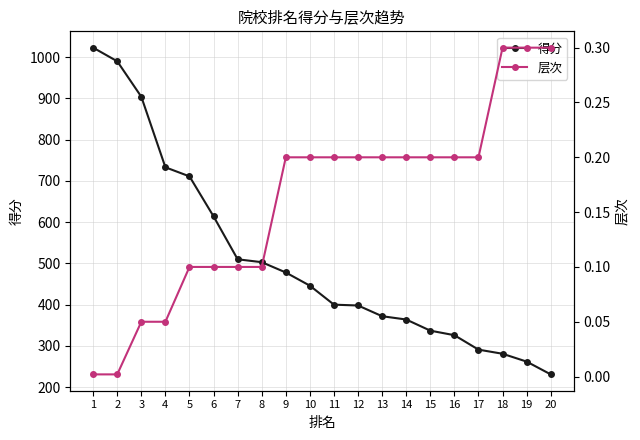

At which category is the sum across all series the highest?

1